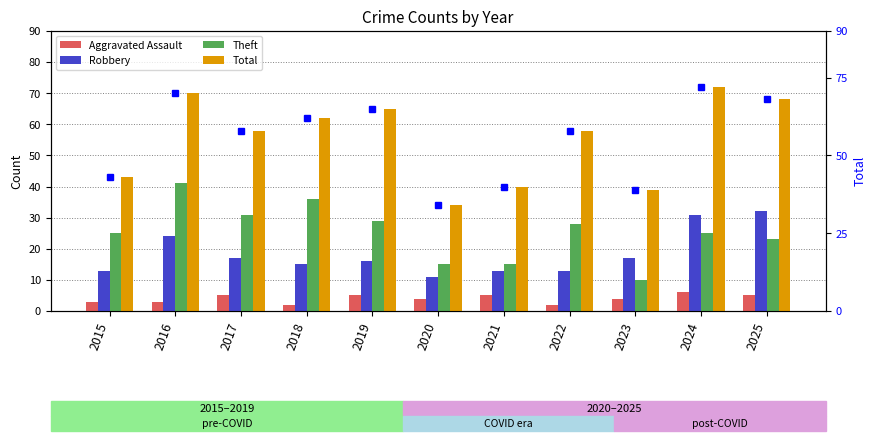

At how many categories does at least one series exceed 17?

11